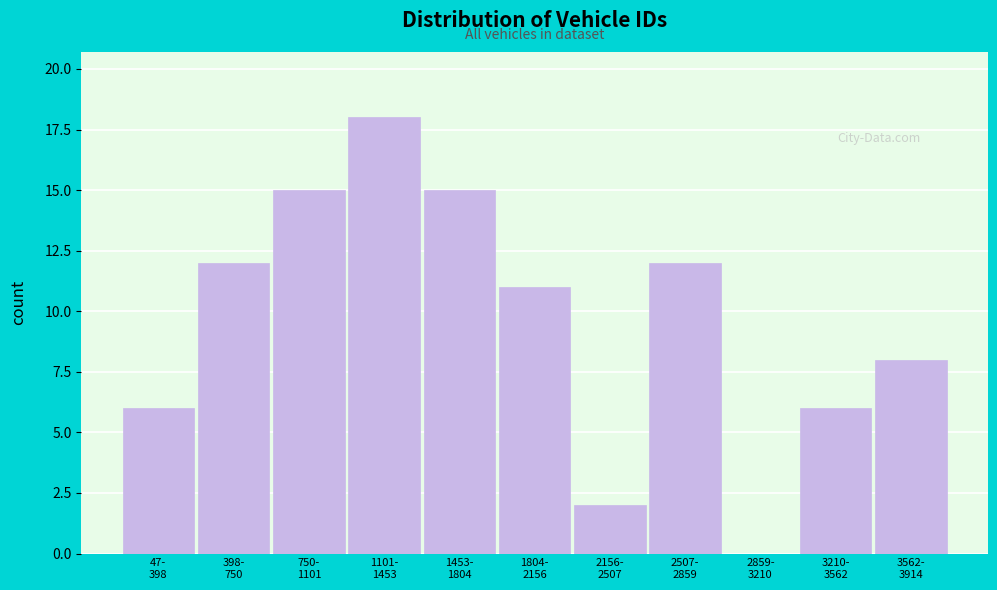

What is the sum of all values?

105